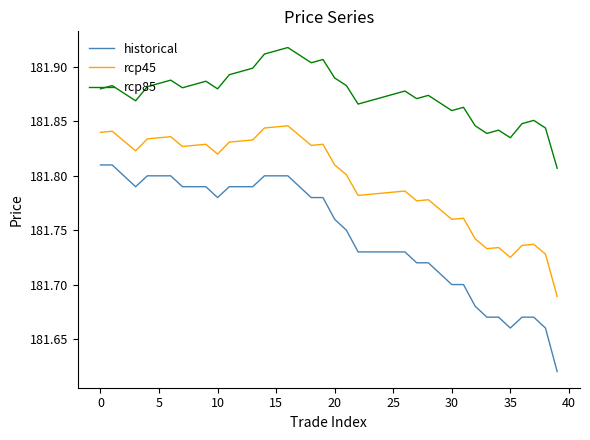

Which series has the largest total across all categories?

rcp85